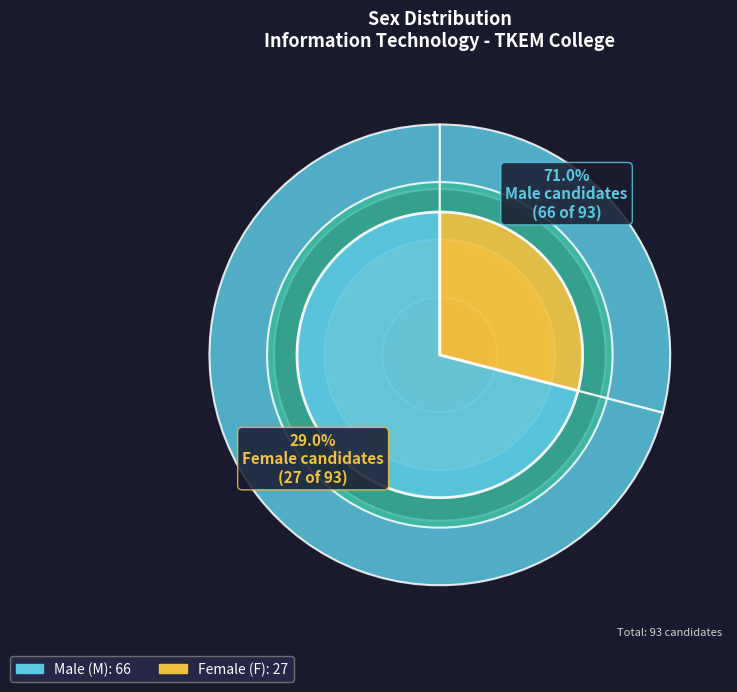

Is it true that F is 29% of the pie?

True